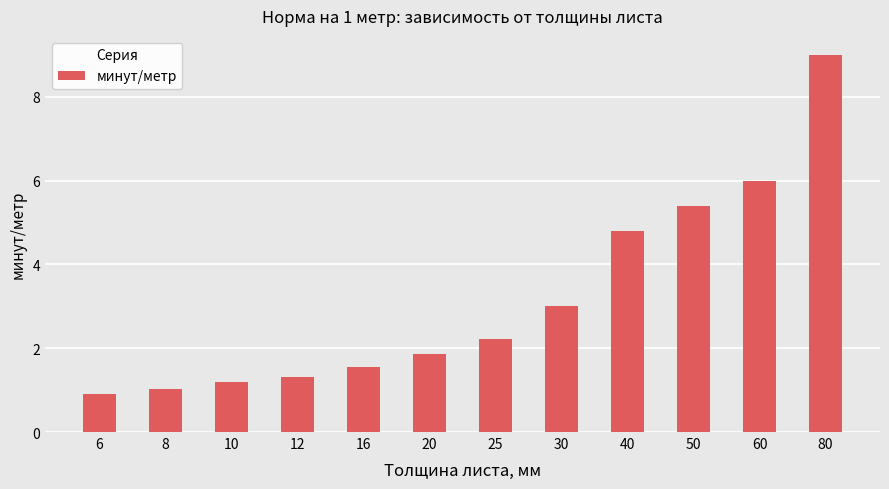

Reading right to left, what are all the values shown in this chart?

9.0	6.0	5.4	4.8	3.0	2.2	1.9	1.6	1.3	1.2	1.0	0.9